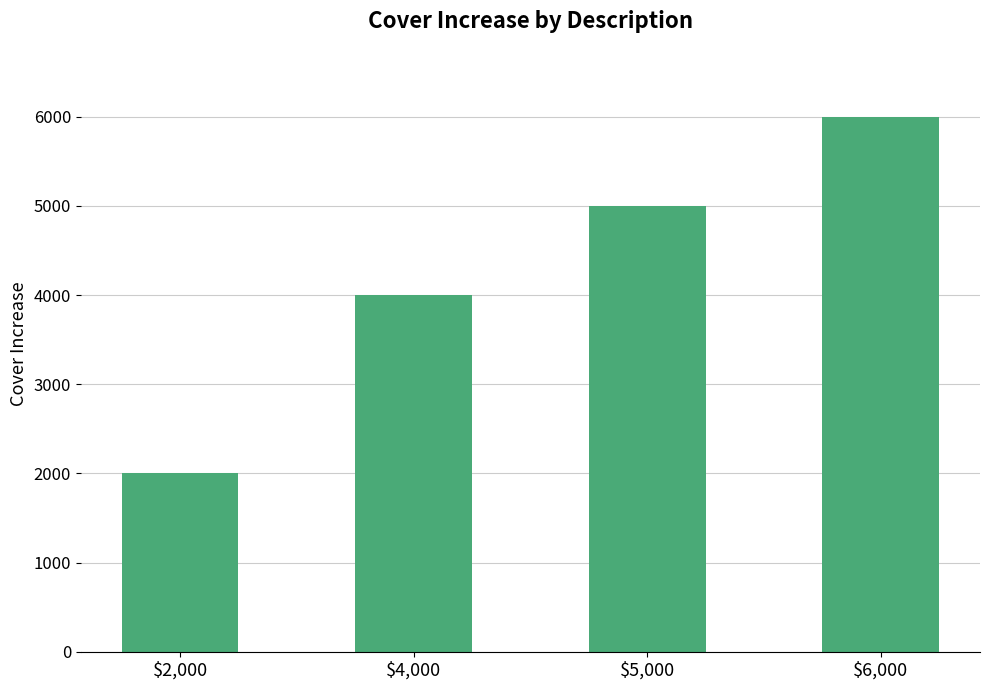

What is the sum of all values?

17000